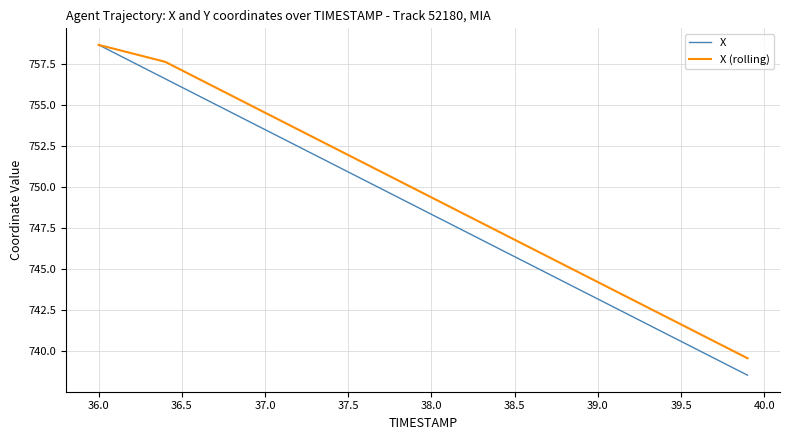

What is the minimum value shown in the chart?

738.5